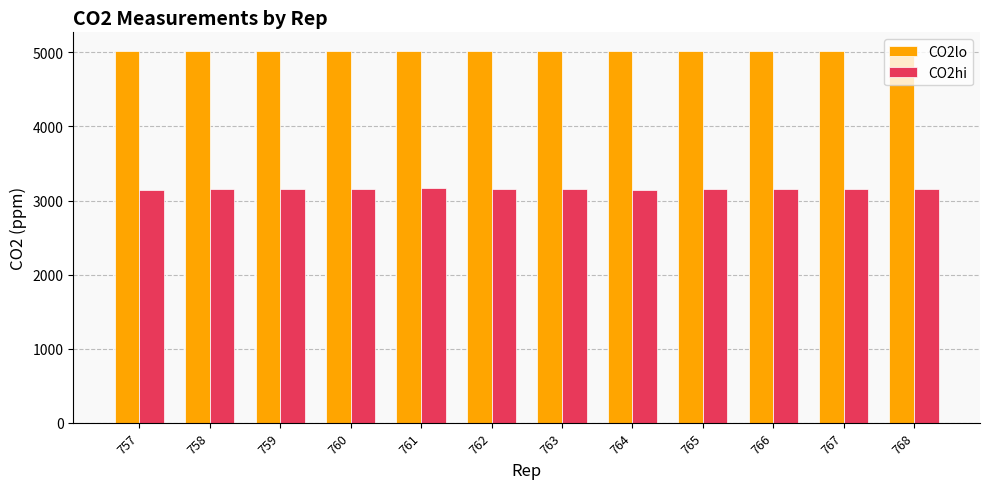

The CO2lo series shows 8489.8 at 767. True or false?

False